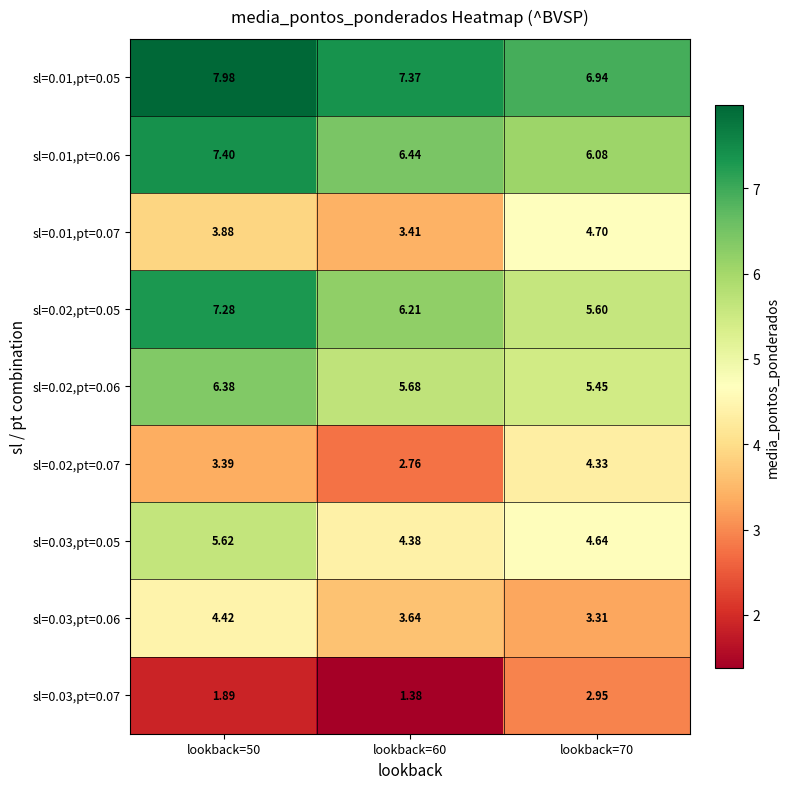

What is the maximum value shown in the chart?

8.0